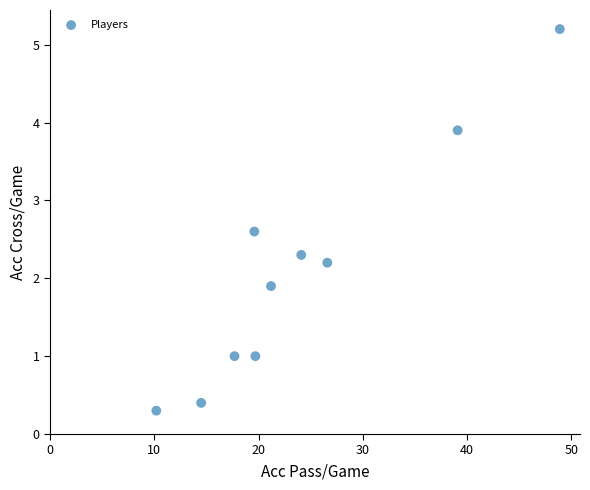

What is the average X value?

24.2